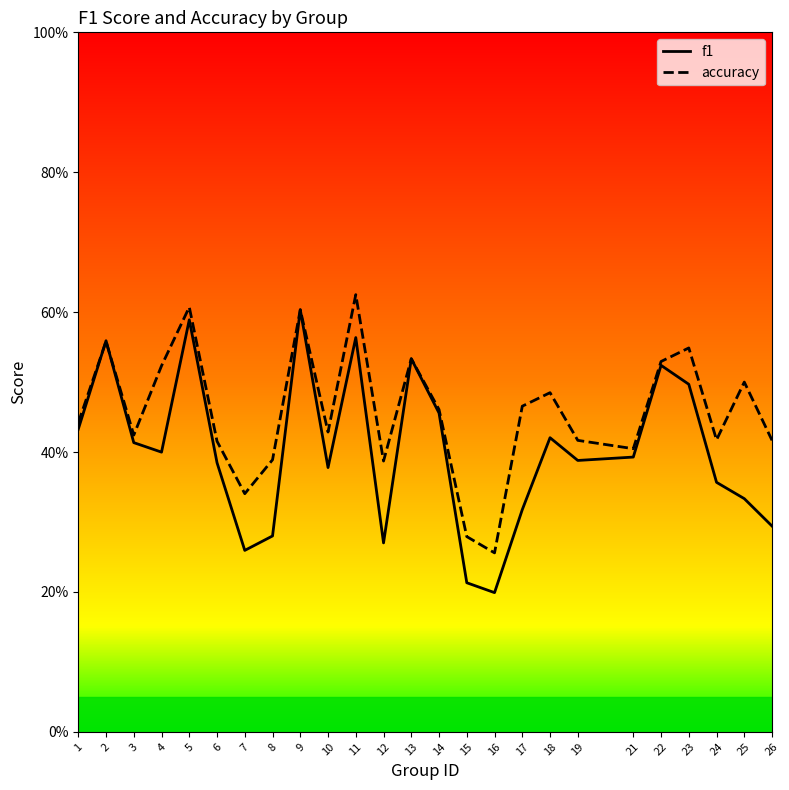

Where is the first local maximum for accuracy?

2